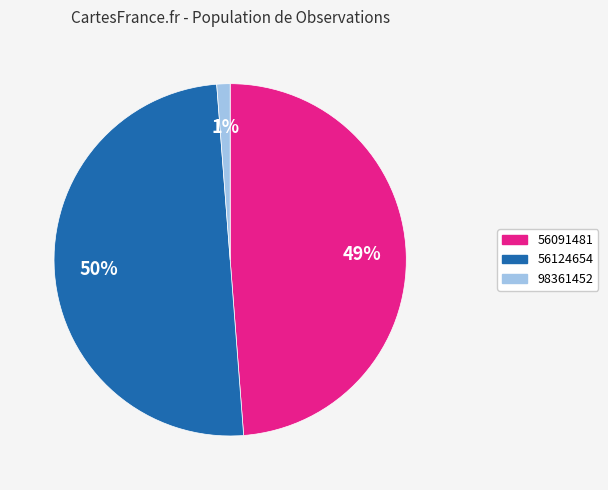

How many segments does this pie chart have?

3